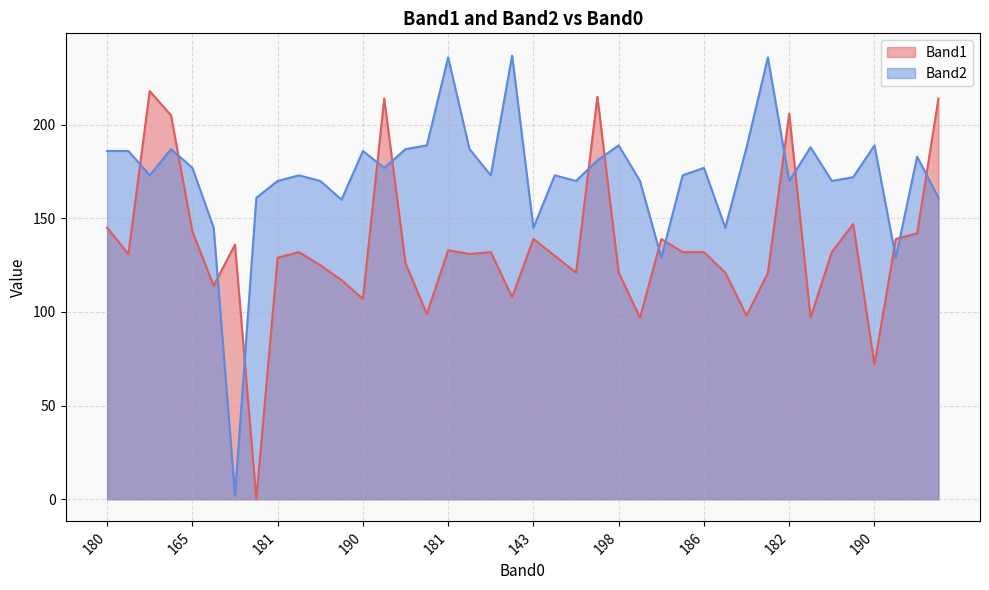

What is the label of the 33rd point from the left?

182